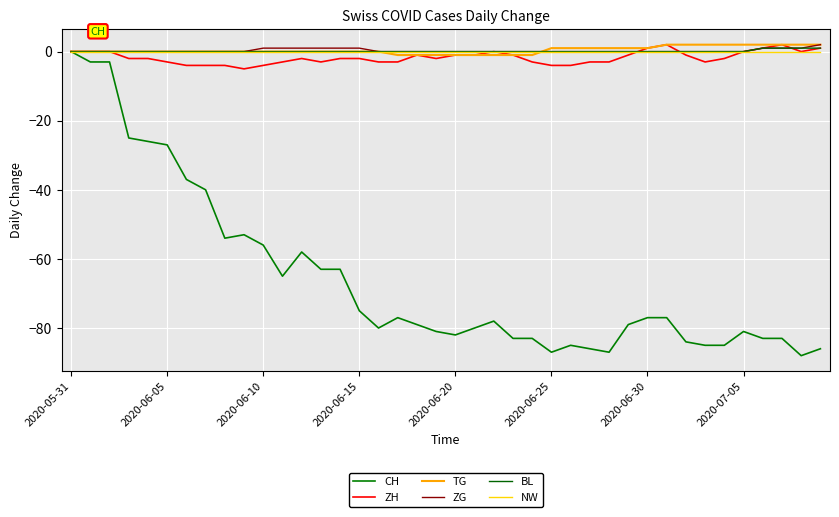

How many lines are shown in the chart?

6